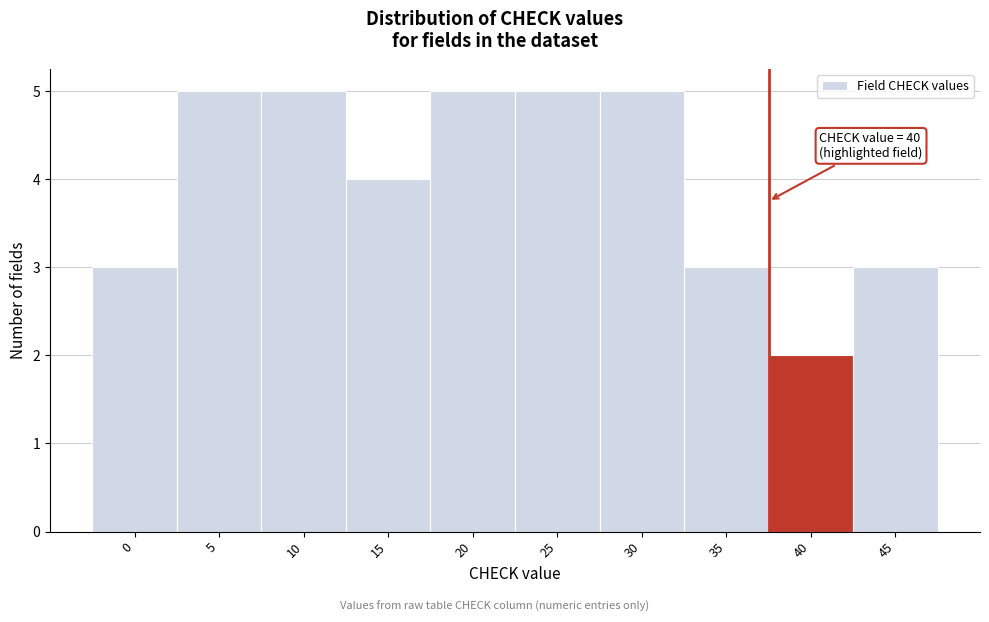

Reading left to right, transcribe all the data shown in this chart.

3	5	5	4	5	5	5	3	2	3